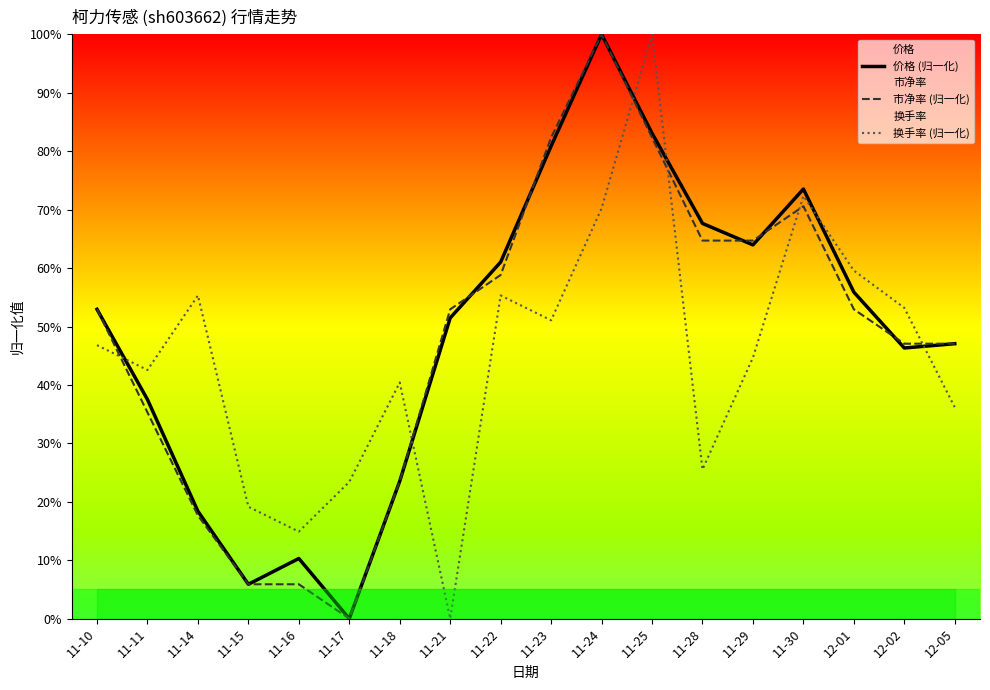

What is the difference between the maximum and second lowest values in the 换手率 (归一化) series?

0.9